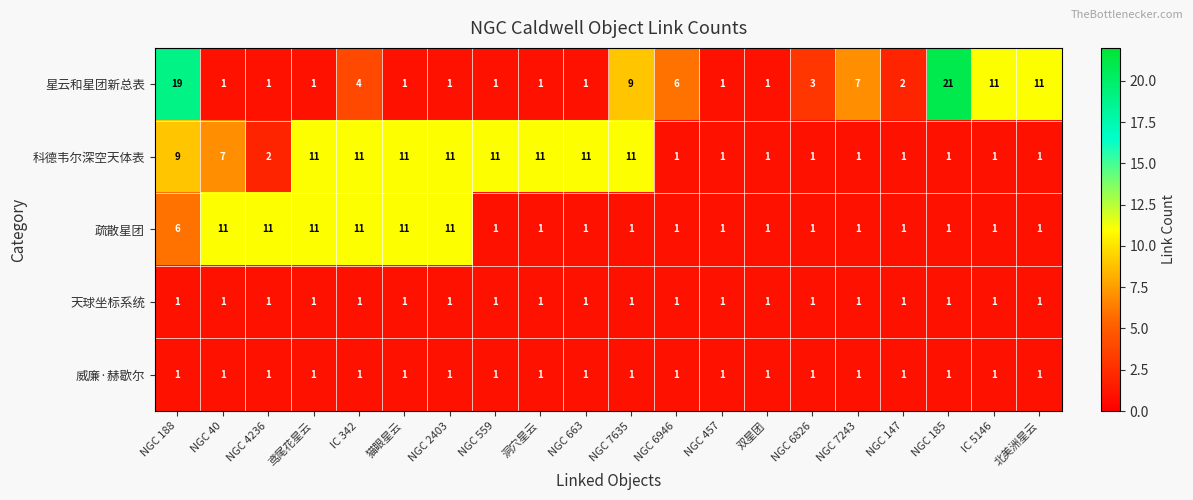

The value of 星云和星团新总表 at IC 342 is 4. True or false?

True